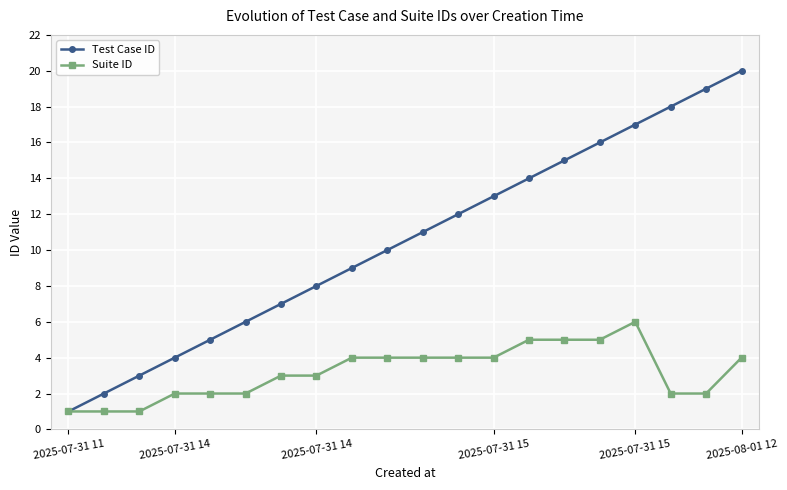

What is the difference between the maximum and minimum values in the Test Case ID series?

19